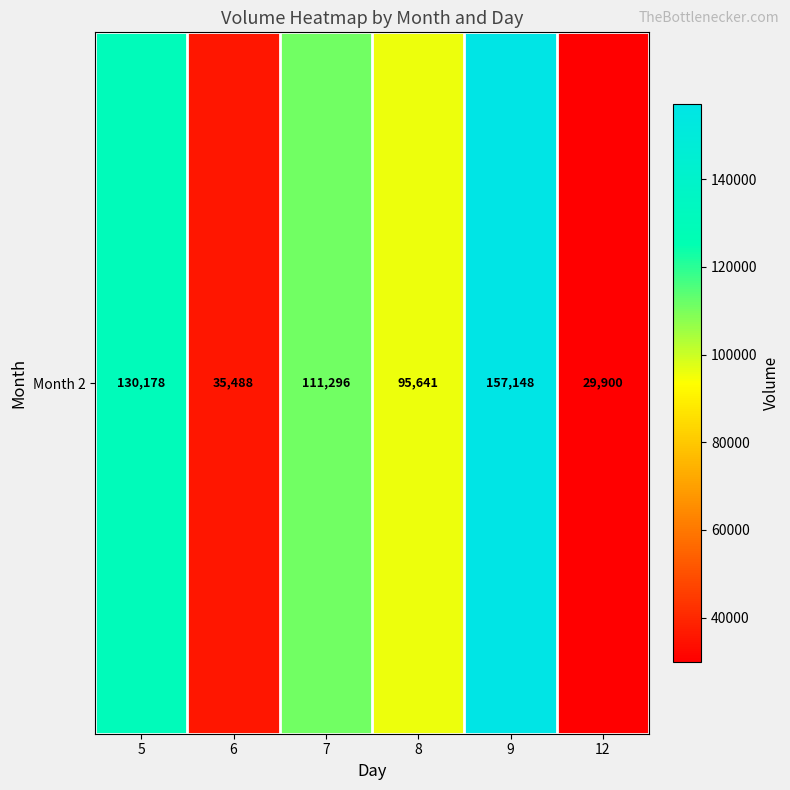

Which label corresponds to the largest value in the chart?

9